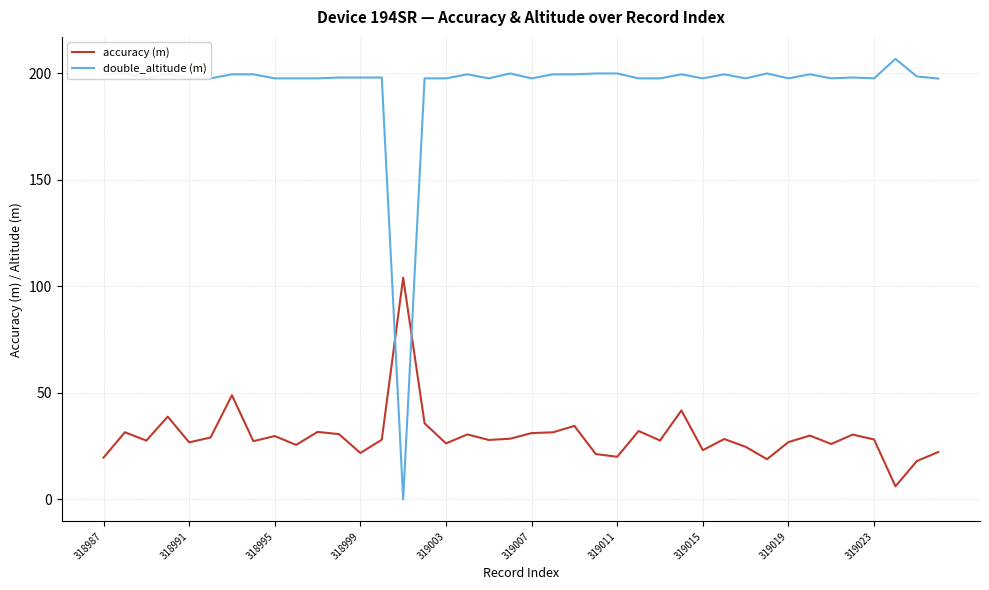

In accuracy (m), how many points are higher than both neighbors (excluding endpoints)?

13